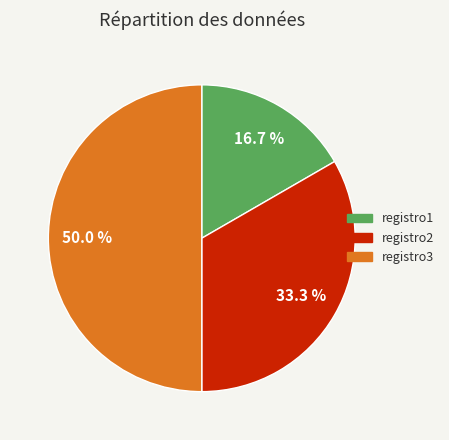

Does registro1 account for over 50% of the chart?

No